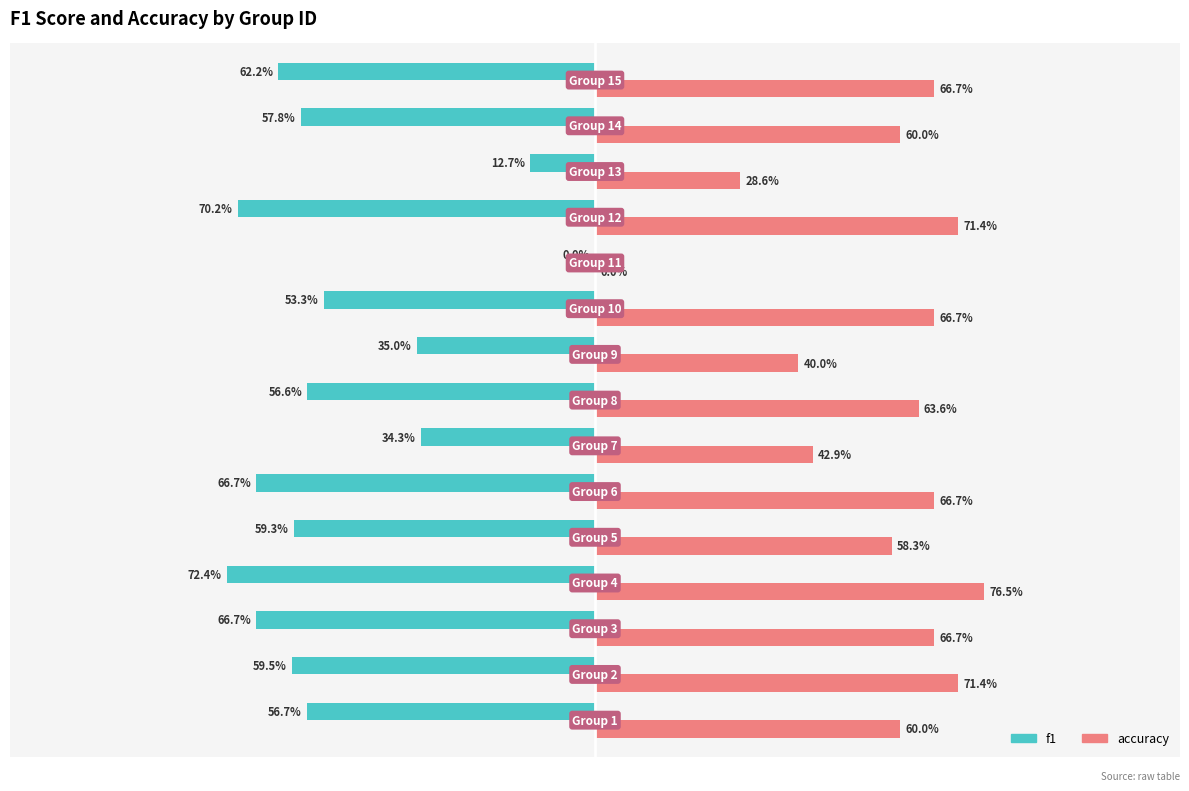

Reading left to right, extract all data points from this chart.

f1: -0.6	-0.6	-0.7	-0.7	-0.6	-0.7	-0.3	-0.6	-0.3	-0.5	0.0	-0.7	-0.1	-0.6	-0.6
accuracy: 0.6	0.7	0.7	0.8	0.6	0.7	0.4	0.6	0.4	0.7	0.0	0.7	0.3	0.6	0.7